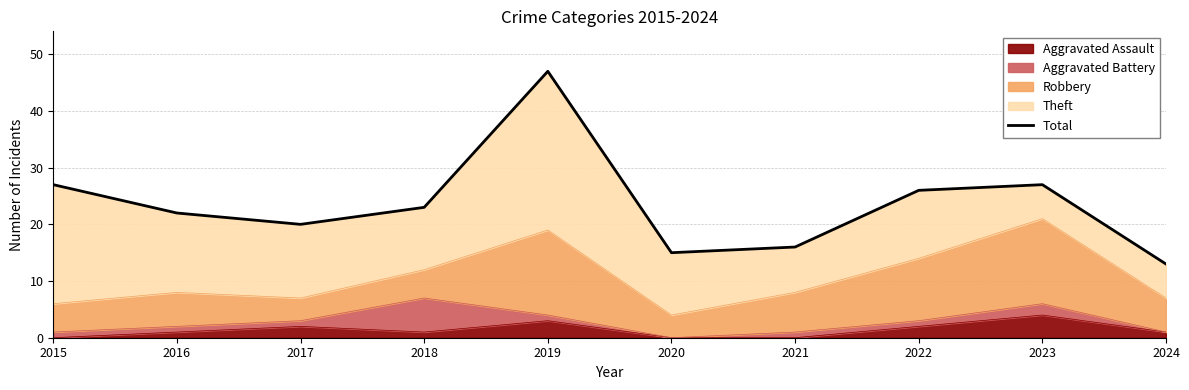

Rank the categories by value from highest to lowest.

2019, 2015, 2023, 2022, 2018, 2016, 2017, 2021, 2020, 2024